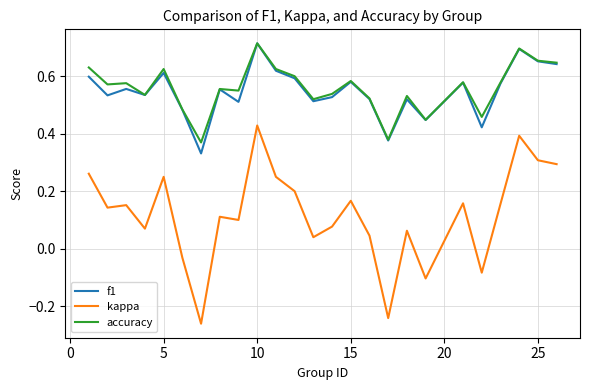

True or false: accuracy and kappa cross at least once.

False